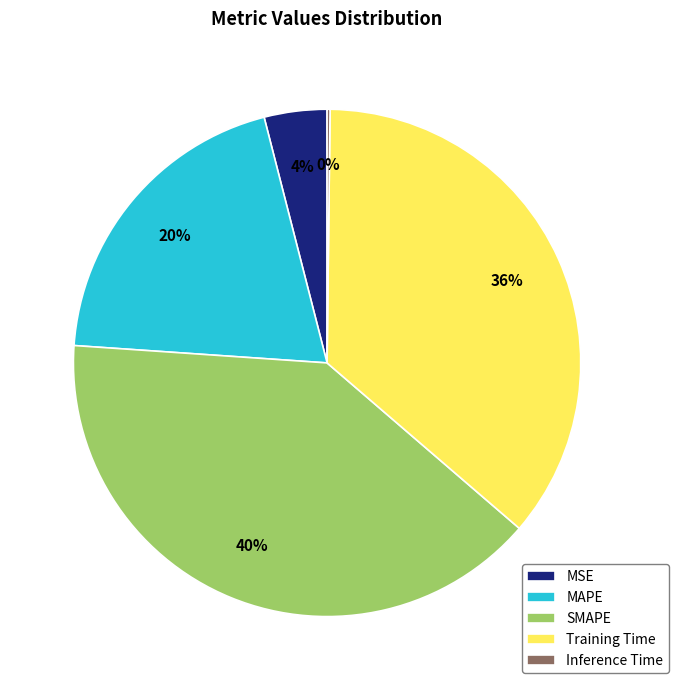

True or false: Training Time accounts for 36% of the total.

True